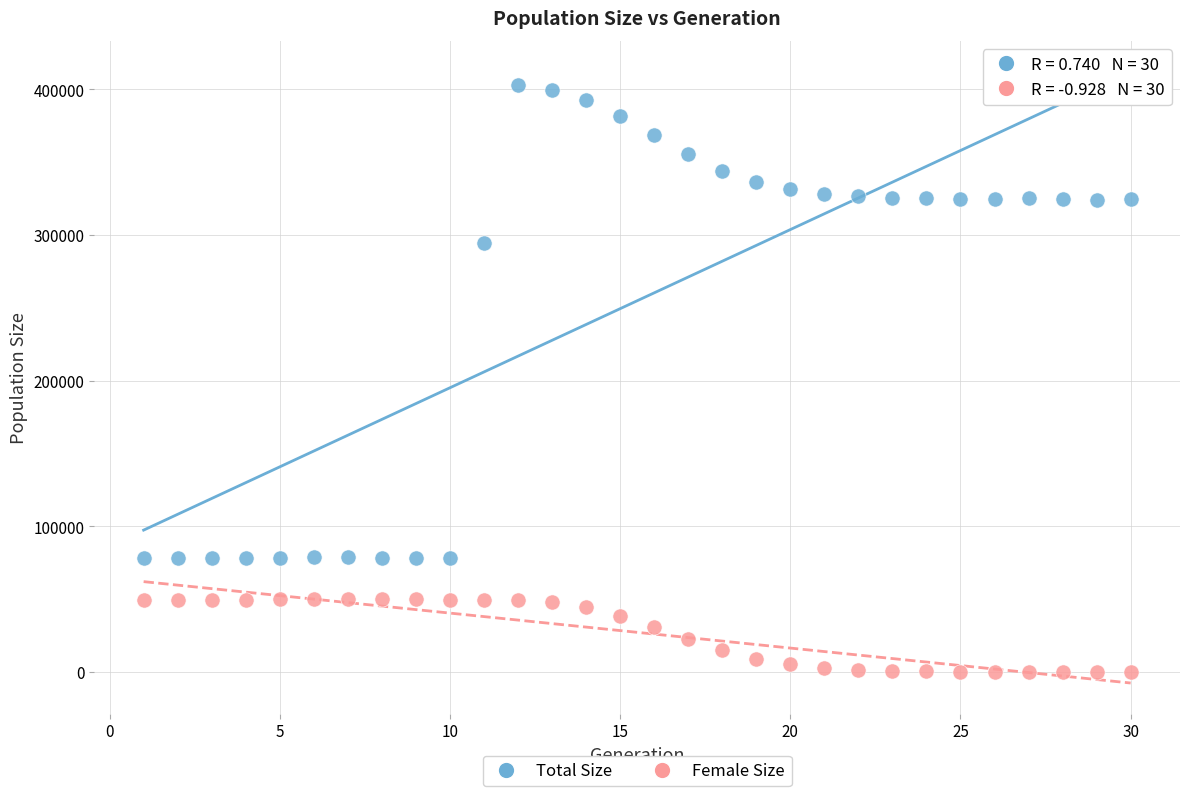

Which series has the largest Y range (max minus min)?

Total Size